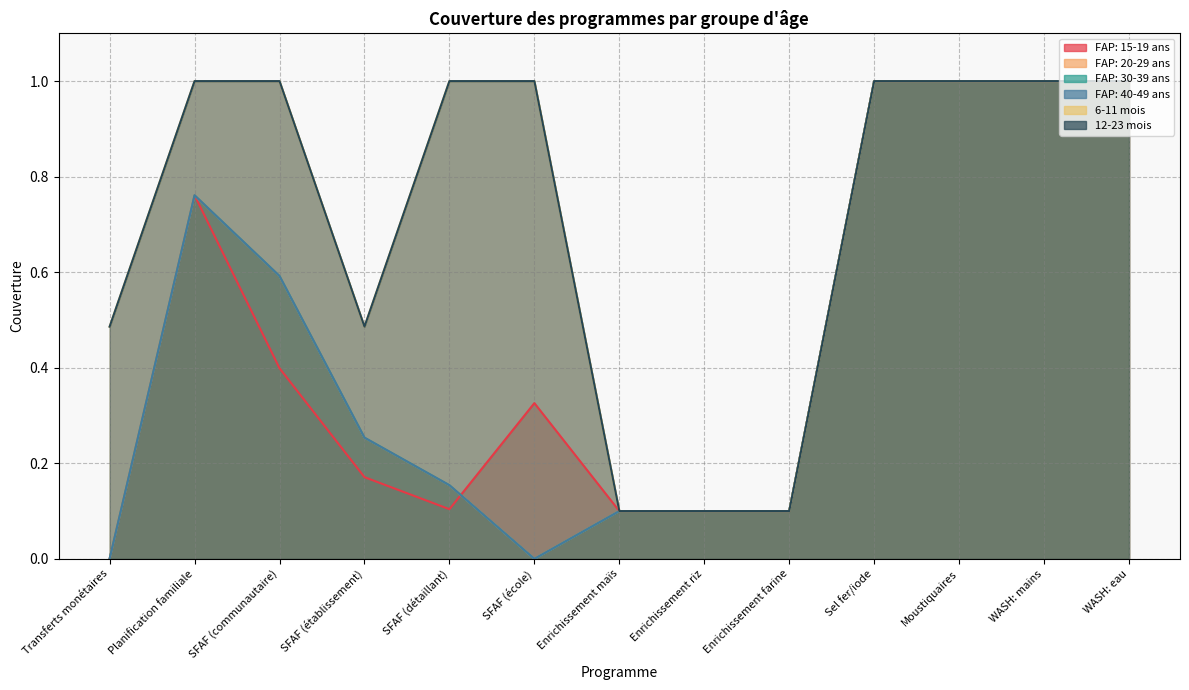

Which series has the largest total across all categories?

6-11 mois